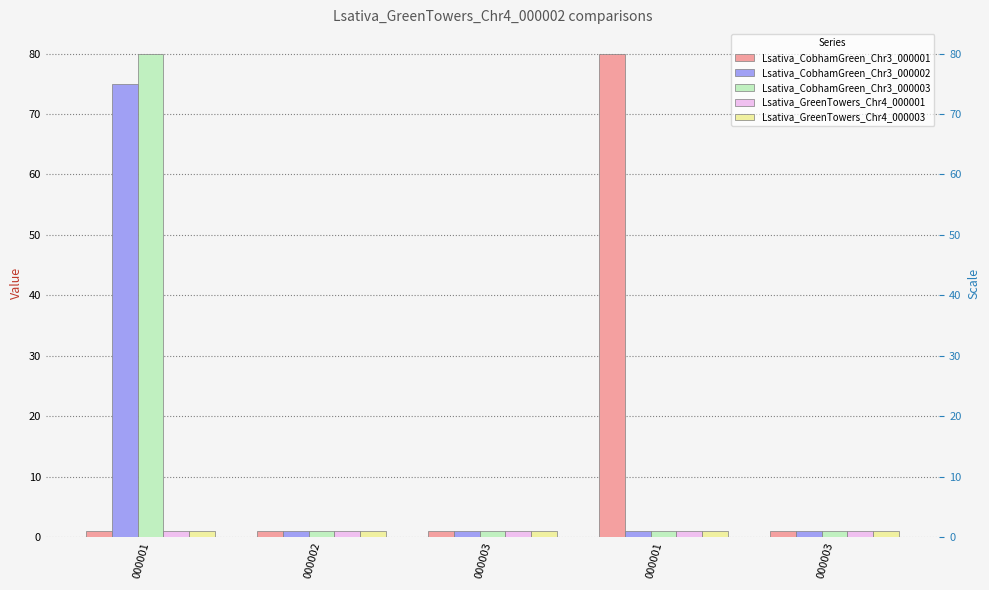

The value of Lsativa_GreenTowers_Chr4_000003 at 000003 is 2. True or false?

False